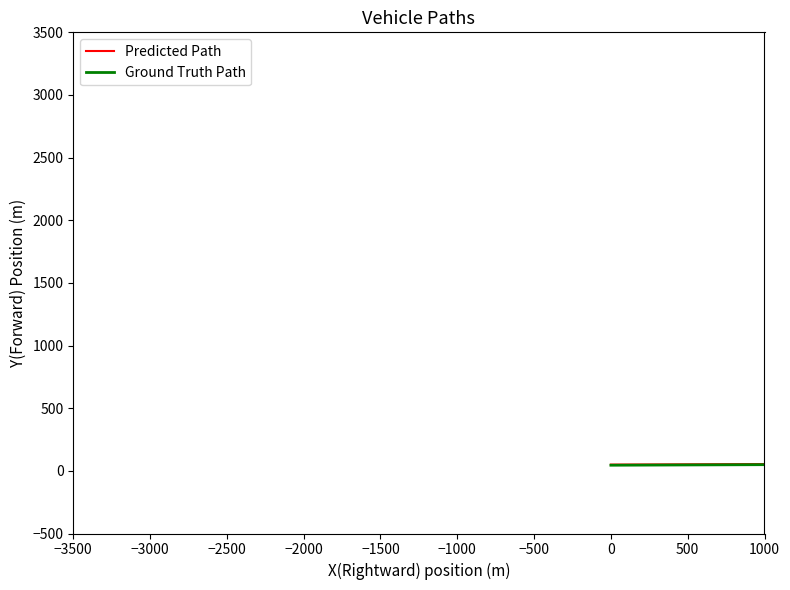

True or false: Predicted Path and Ground Truth Path cross at least once.

False